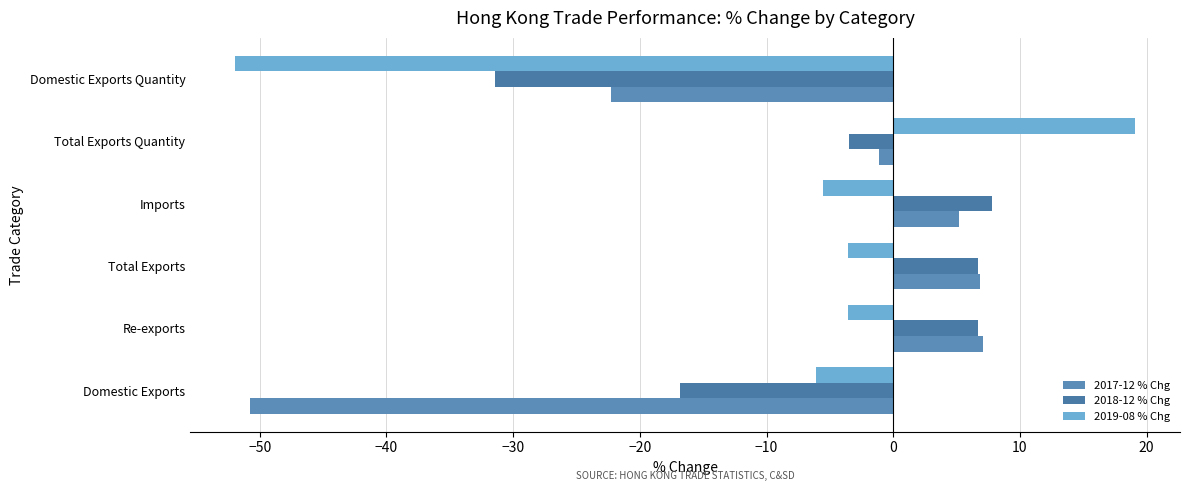

How many values in the 2017-12 % Chg series are below 5?

3